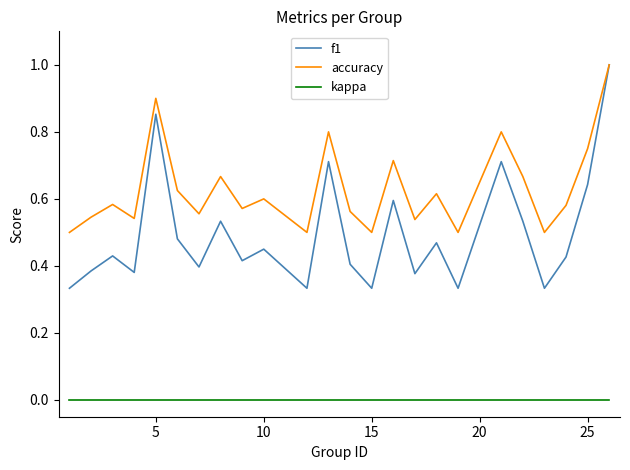

True or false: f1 has more than 1 interior local peaks.

True